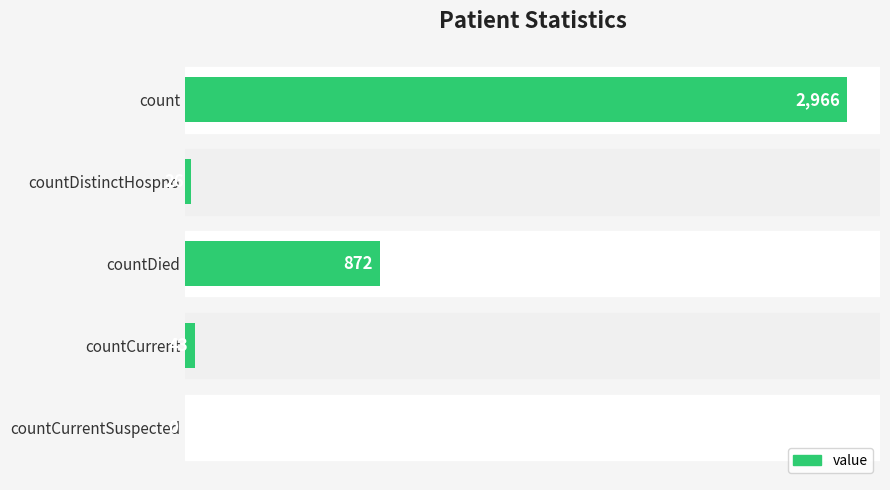

True or false: the data shows 4597 at count.

False